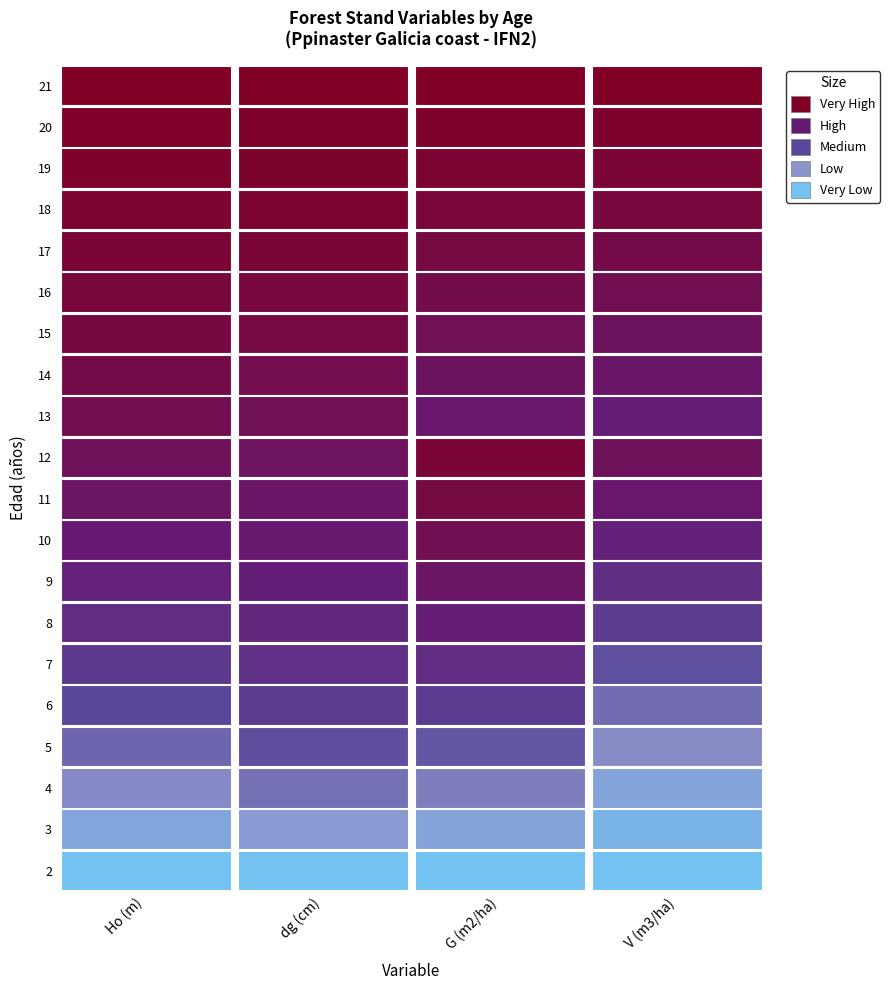

List the series in order of their peak value, lowest first.

Ho (m), dg (cm), G (m2/ha), V (m3/ha)